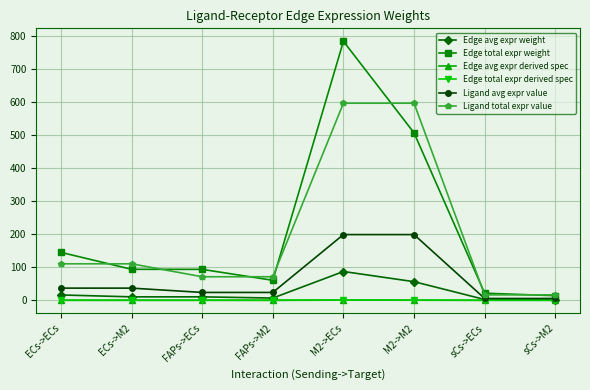

Does the chart display data point markers on the line(s)?

Yes